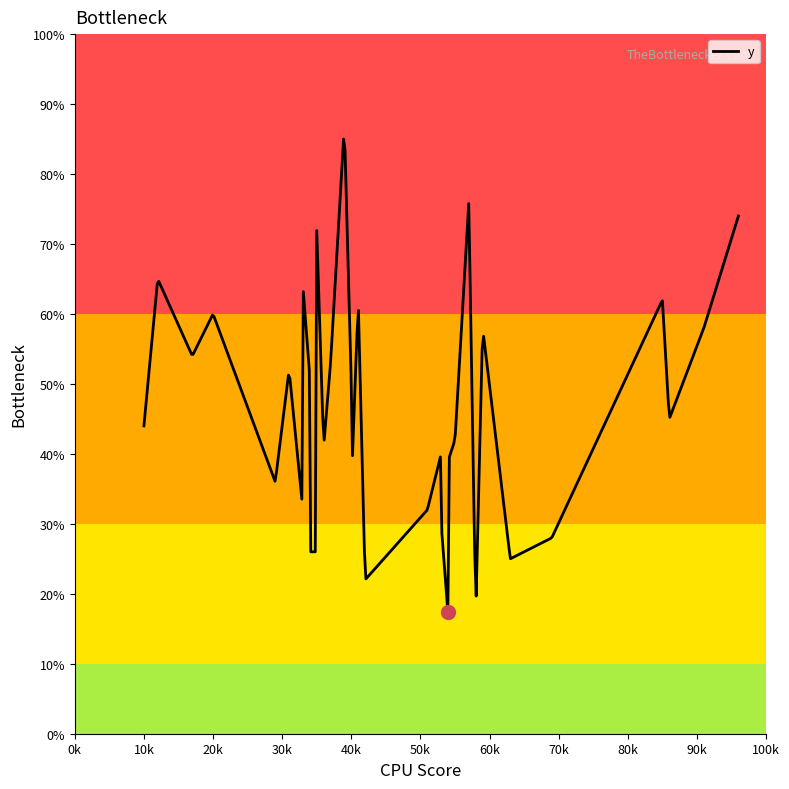

What is the minimum value shown in the chart?

17.4